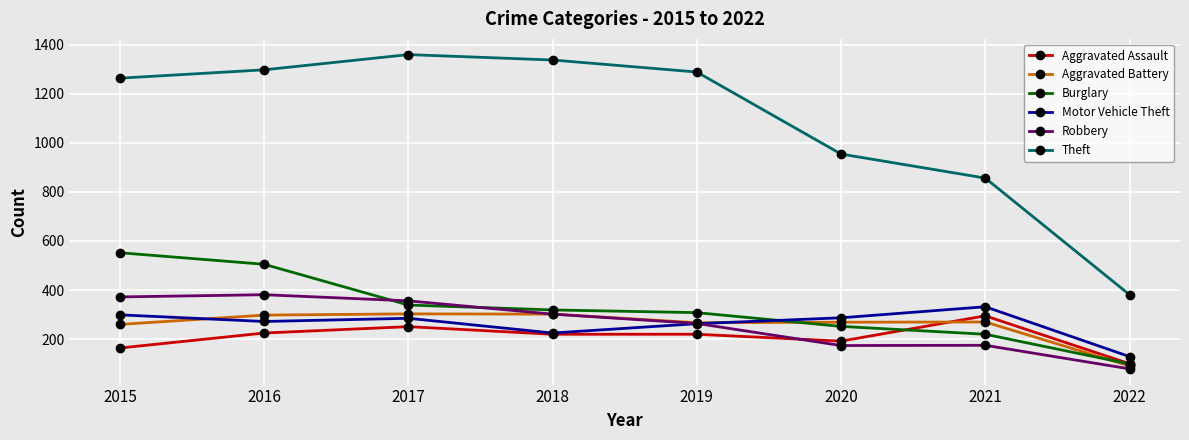

Is the value of Aggravated Assault at 2022 greater than the value of Aggravated Battery at 2018?

No